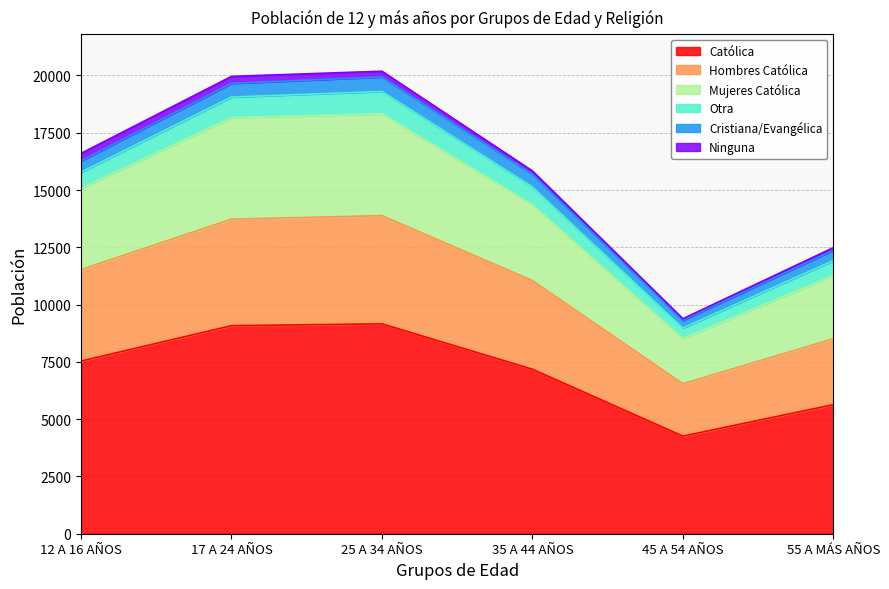

Does the chart have visible grid lines?

Yes